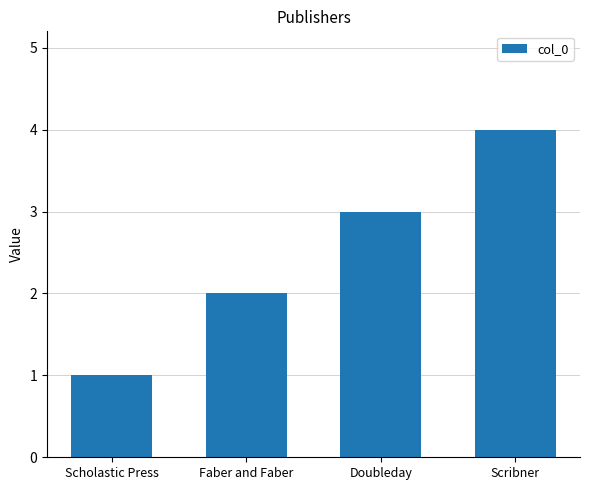

List the labels in order of value, smallest first.

Scholastic Press, Faber and Faber, Doubleday, Scribner